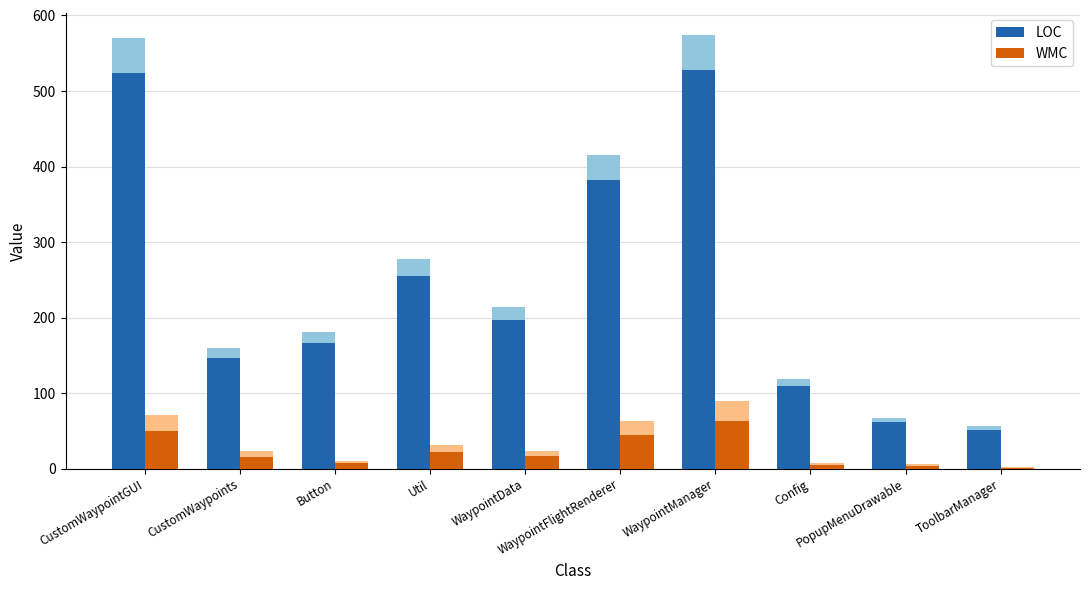

Where does the WMC series first go above 16?

CustomWaypointGUI